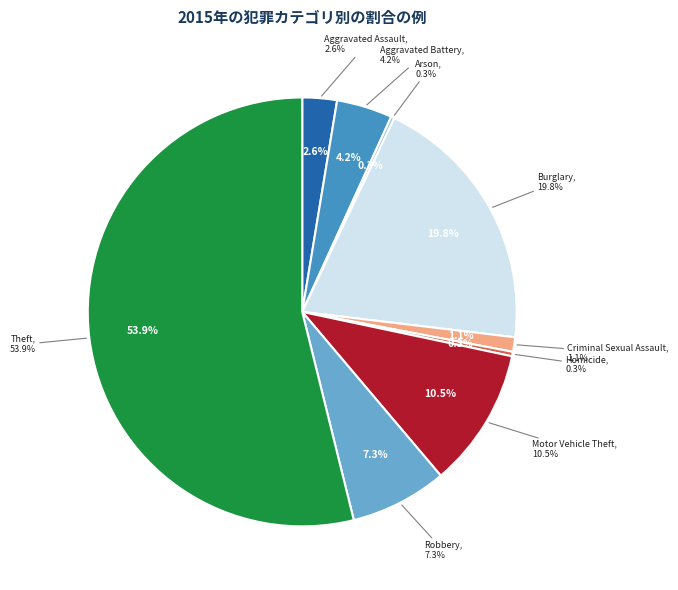

Which category has the smallest portion of the pie?

Arson